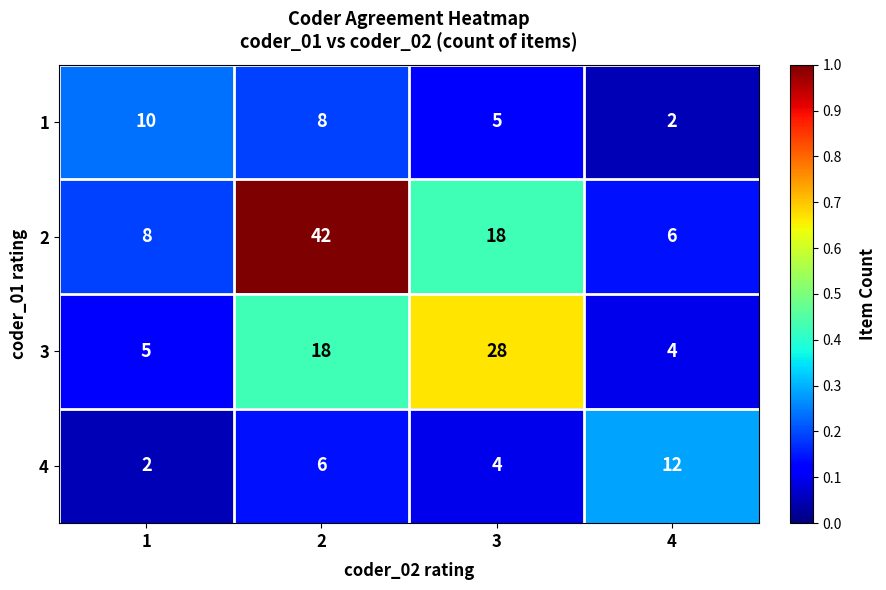

Which series changed the most between 2 and 4?

2